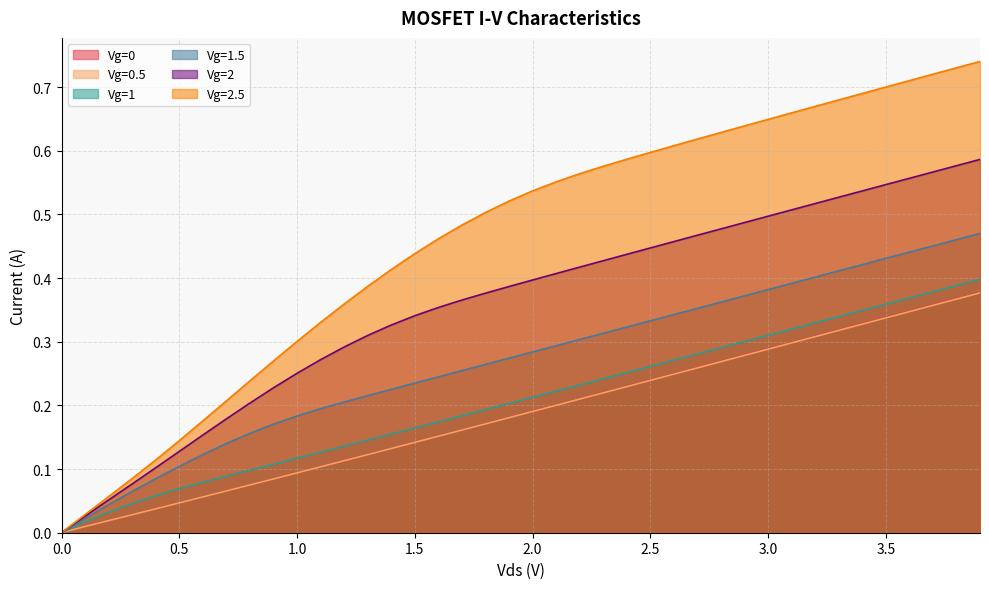

Which series has the largest total across all categories?

Vg=2.5